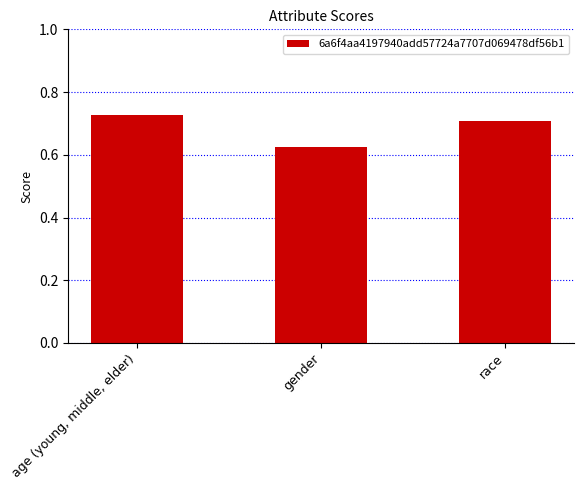

What is the change in value from age (young, middle, elder) to gender?

-0.1